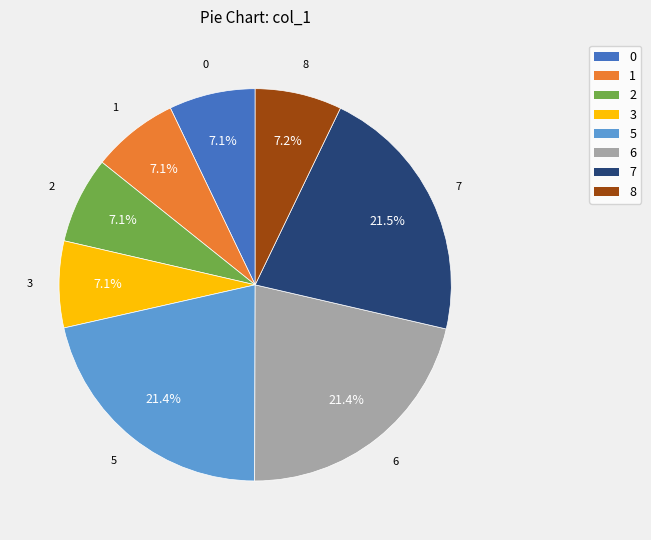

Does any single category account for the majority?

No